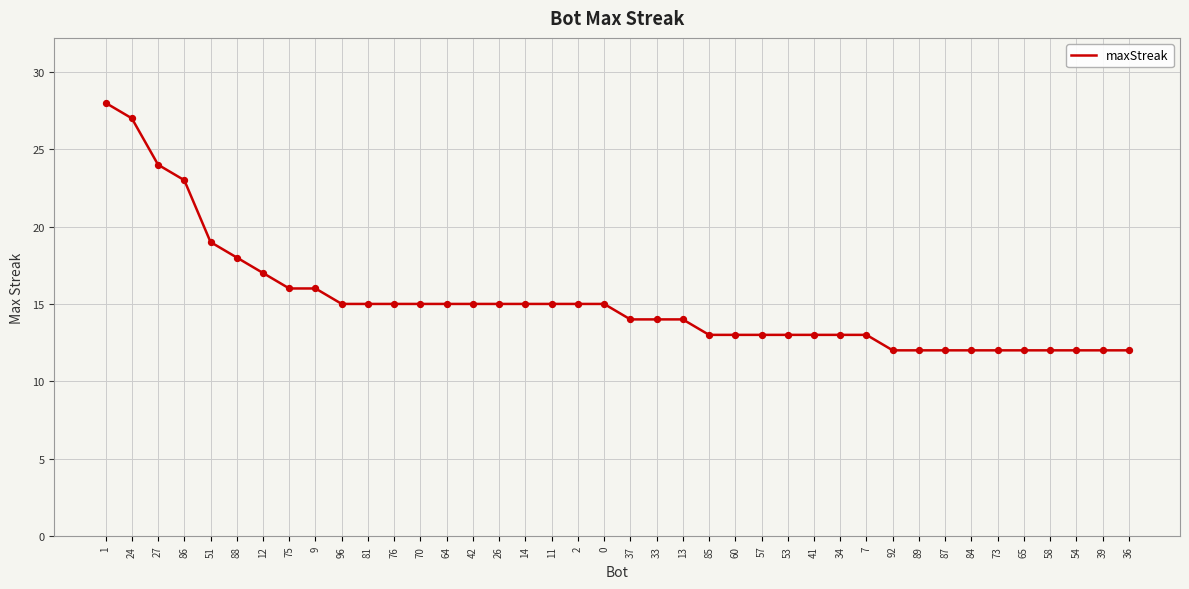

What is the ratio of the value at 73 to the value at 42?

0.8